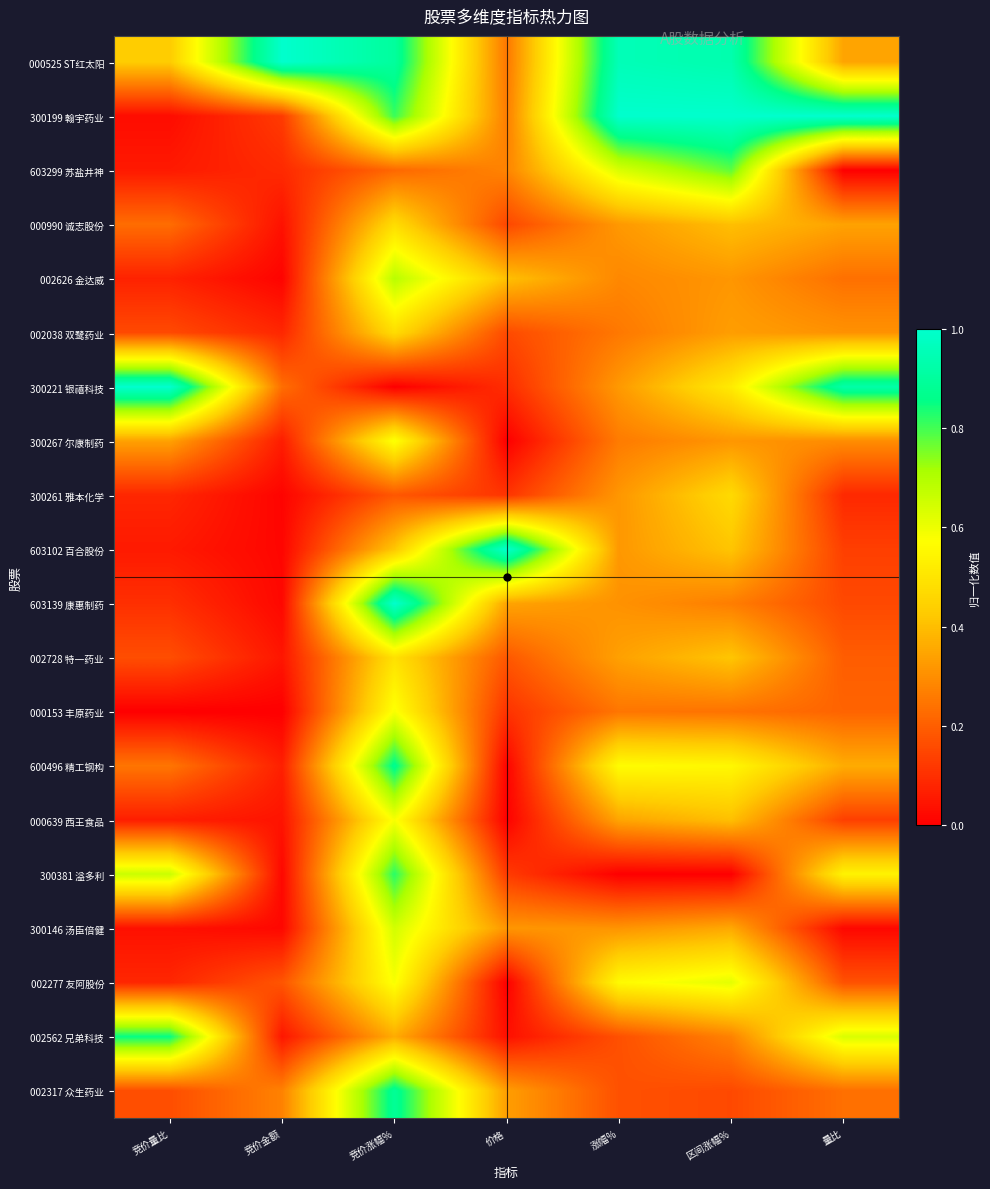

At 竞价量比, list the series in order from smallest to largest.

000153 丰原药业, 300199 翰宇药业, 300146 汤臣倍健, 603299 苏盐井神, 603102 百合股份, 000639 西王食品, 002626 金达威, 300261 雅本化学, 002277 友阿股份, 603139 康惠制药, 002038 双鹭药业, 002728 特一药业, 002317 众生药业, 000990 诚志股份, 600496 精工钢构, 300267 尔康制药, 000525 ST红太阳, 300381 溢多利, 002562 兄弟科技, 300221 银禧科技